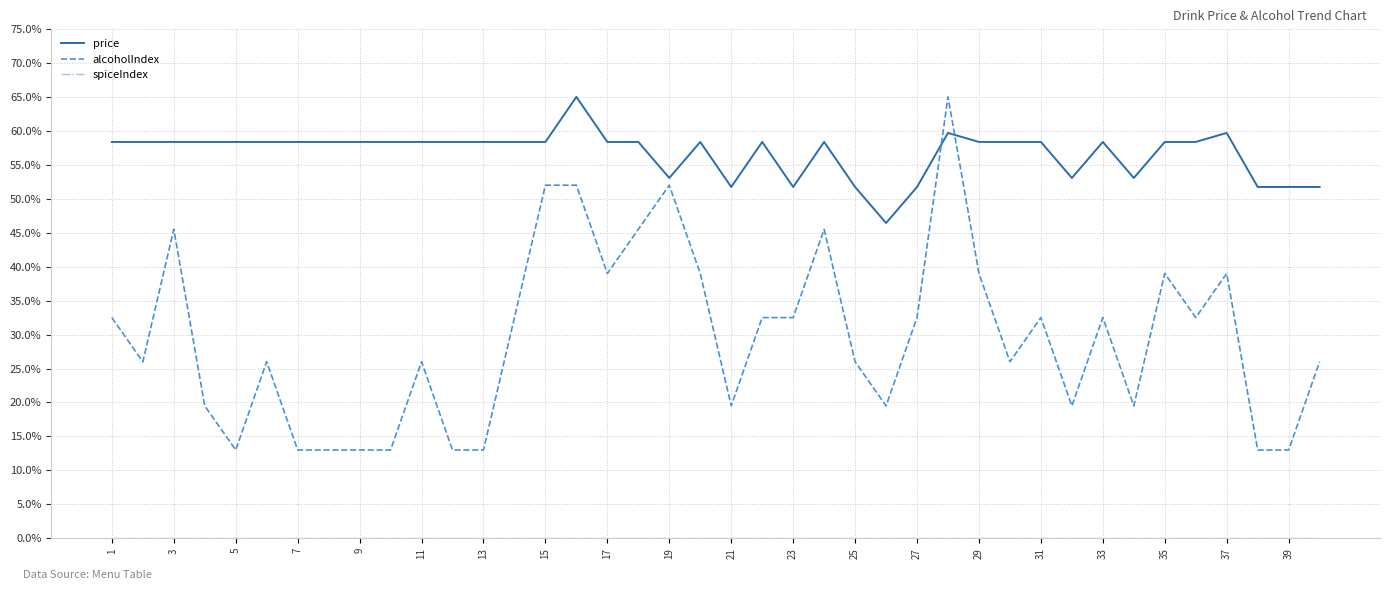

Which series has the widest spread of values?

alcoholIndex